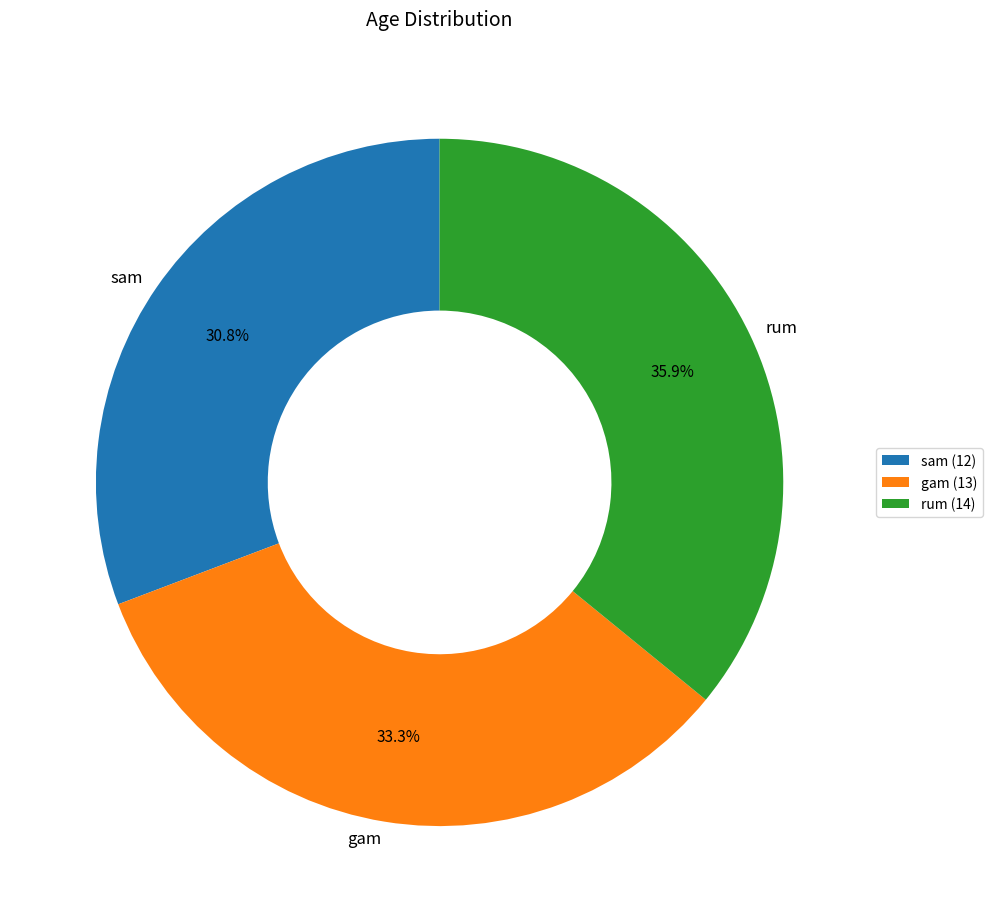

To the nearest percent, what is the difference between the gam and rum slice percentages?

3%